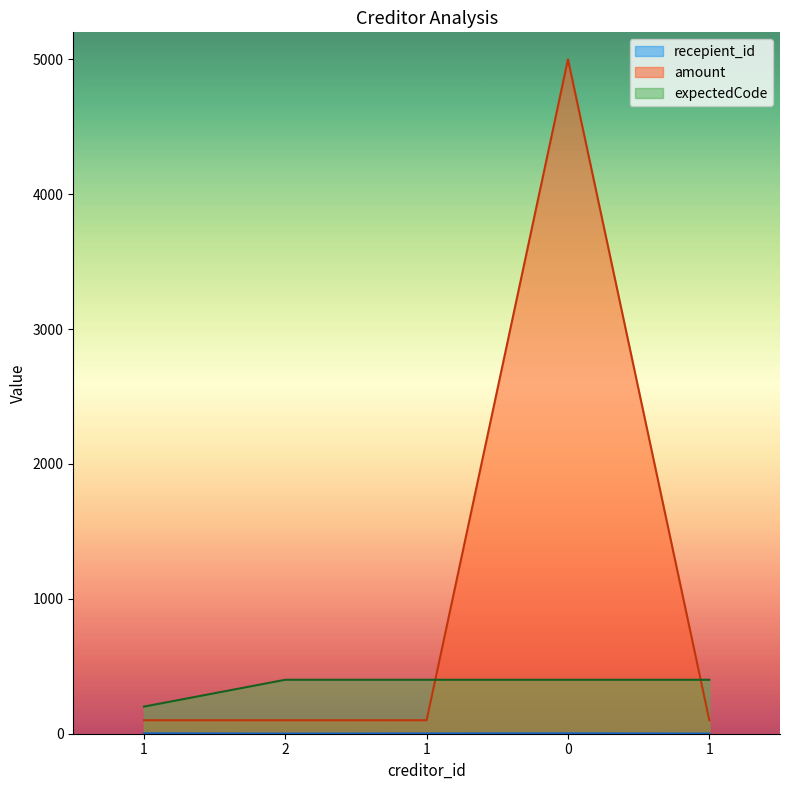

The value of amount at 1 is 138. True or false?

False